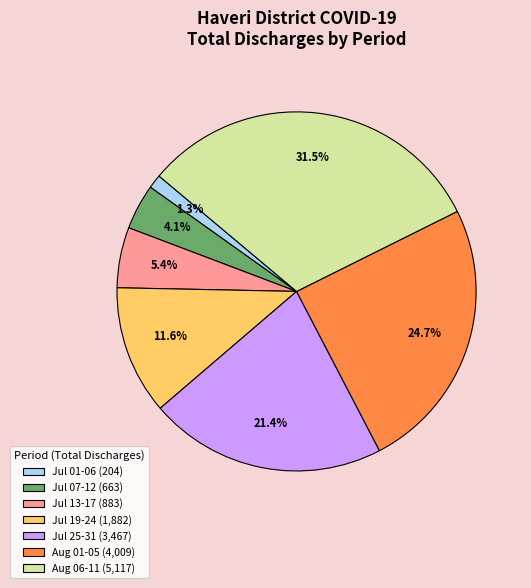

Is there a majority slice in this chart?

No